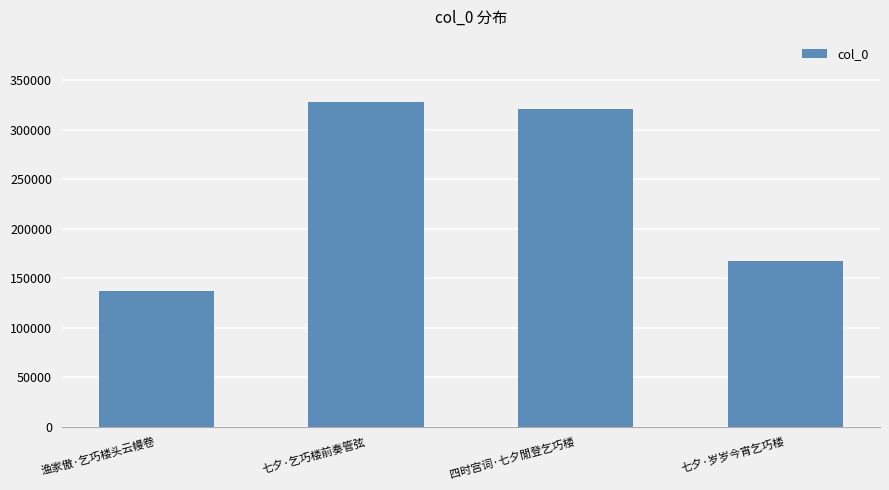

What is the change in value from 四时宫词·七夕閒登乞巧楼 to 七夕·岁岁今宵乞巧楼?

-153939